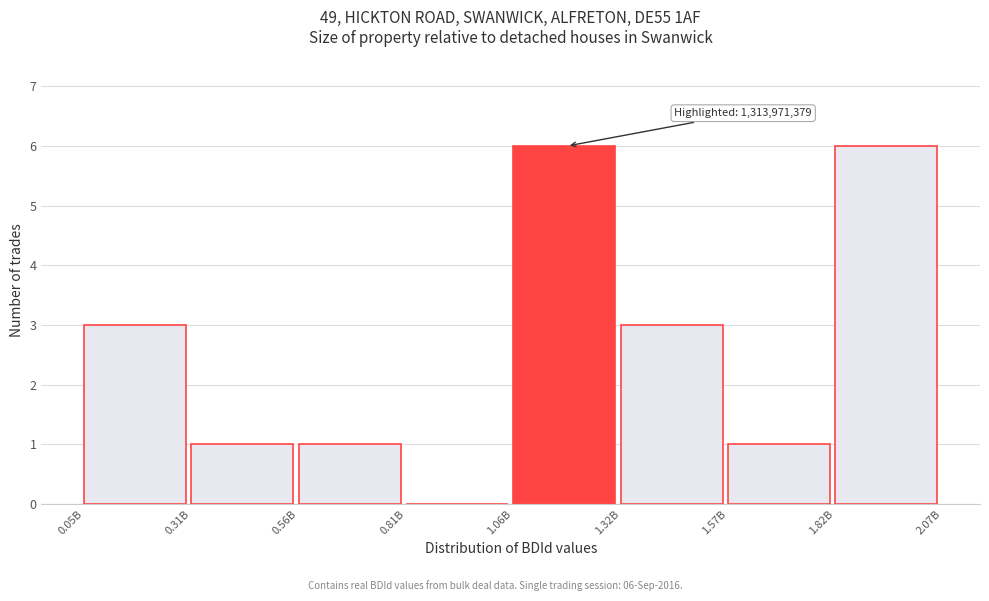

Reading left to right, list all the values displayed in this chart.

0.05B=3	0.31B=1	0.56B=1	0.81B=0	1.06B=6	1.32B=3	1.57B=1	1.82B=6